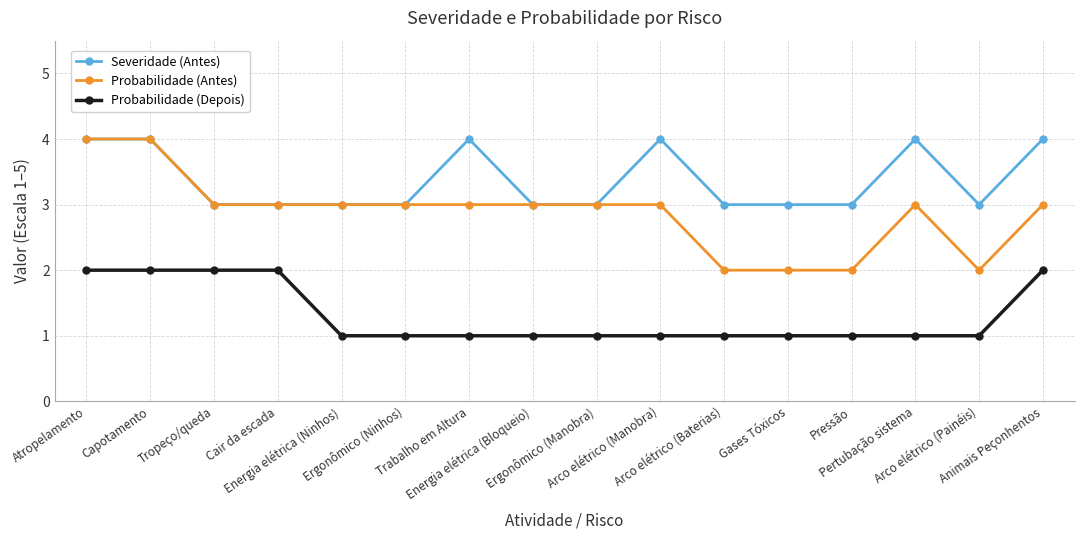

What is the label of the 3rd point from the left?

Tropeço/queda